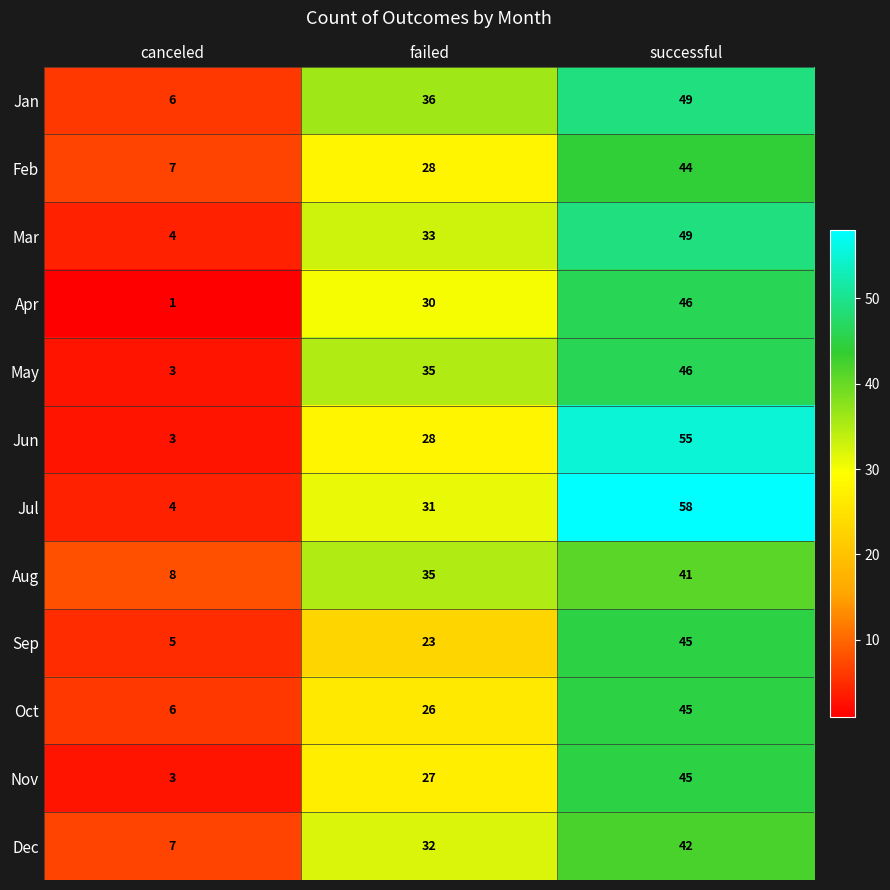

What is the sum of the May values at canceled and successful?

49